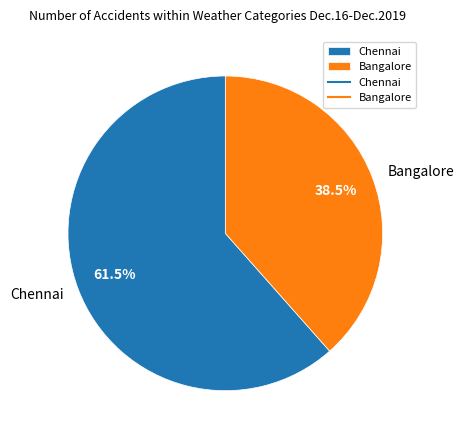

Count the number of slices in the pie.

2